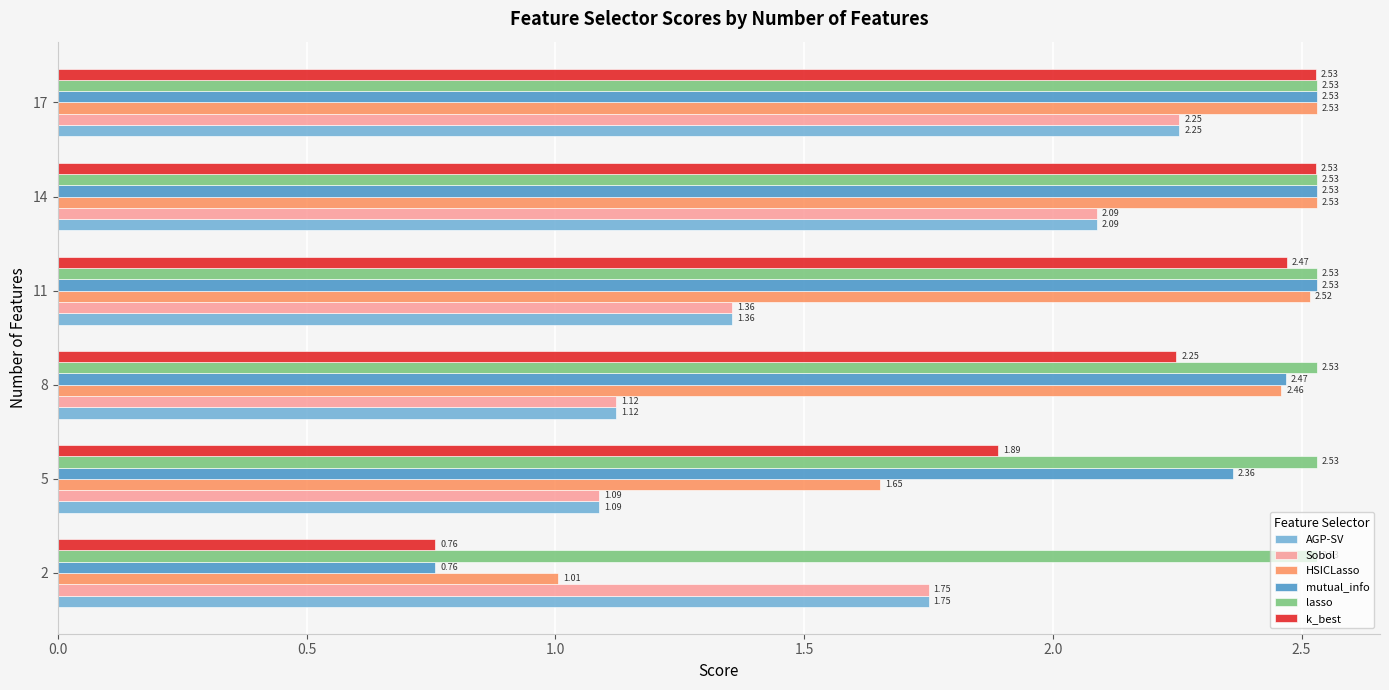

At how many categories does at least one series exceed 1?

6